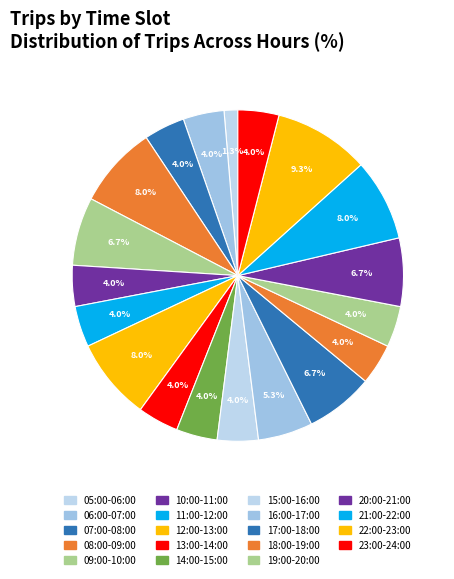

How many segments does this pie chart have?

19